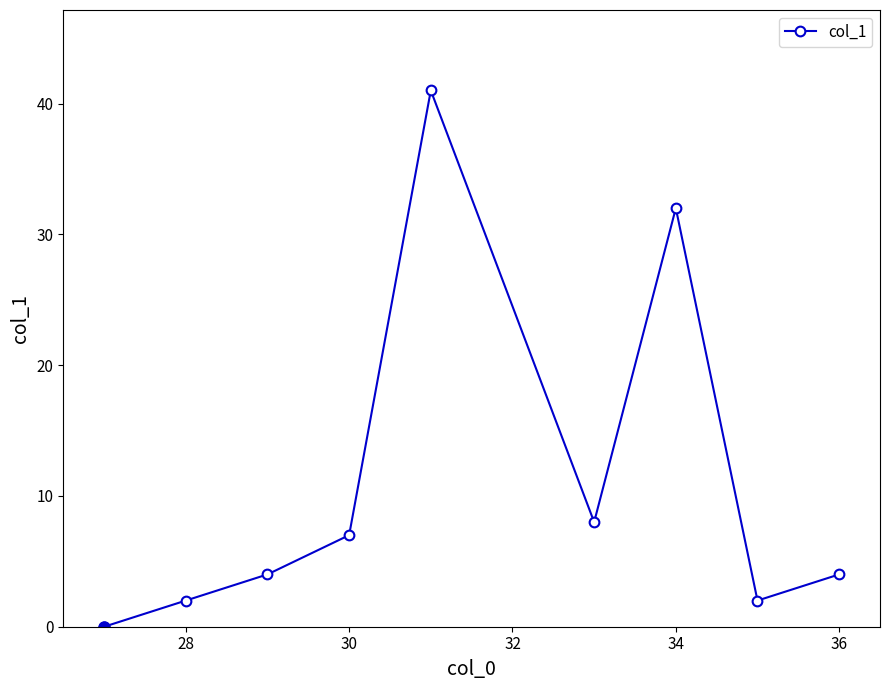

Does the chart display data point markers on the line(s)?

Yes